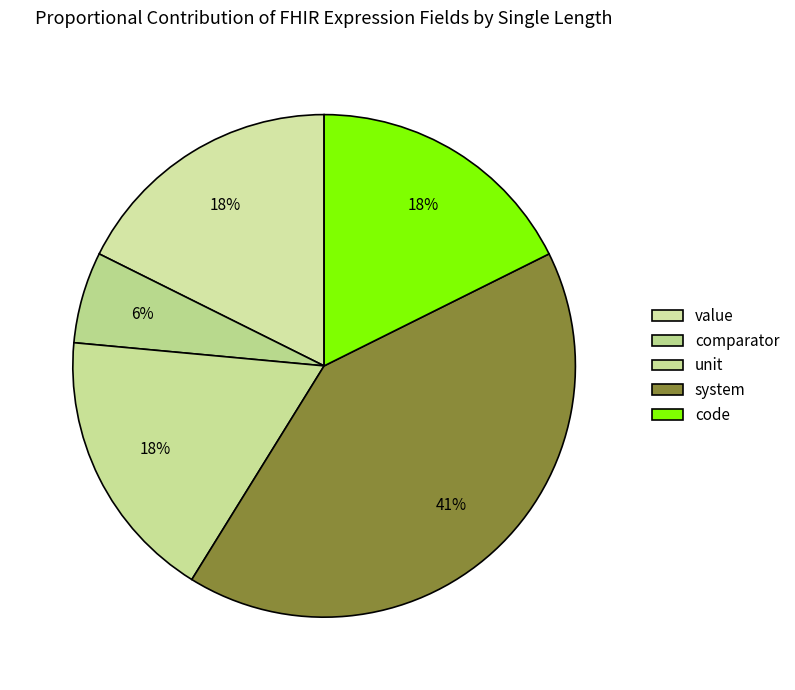

Is it true that comparator is 6% of the pie?

True